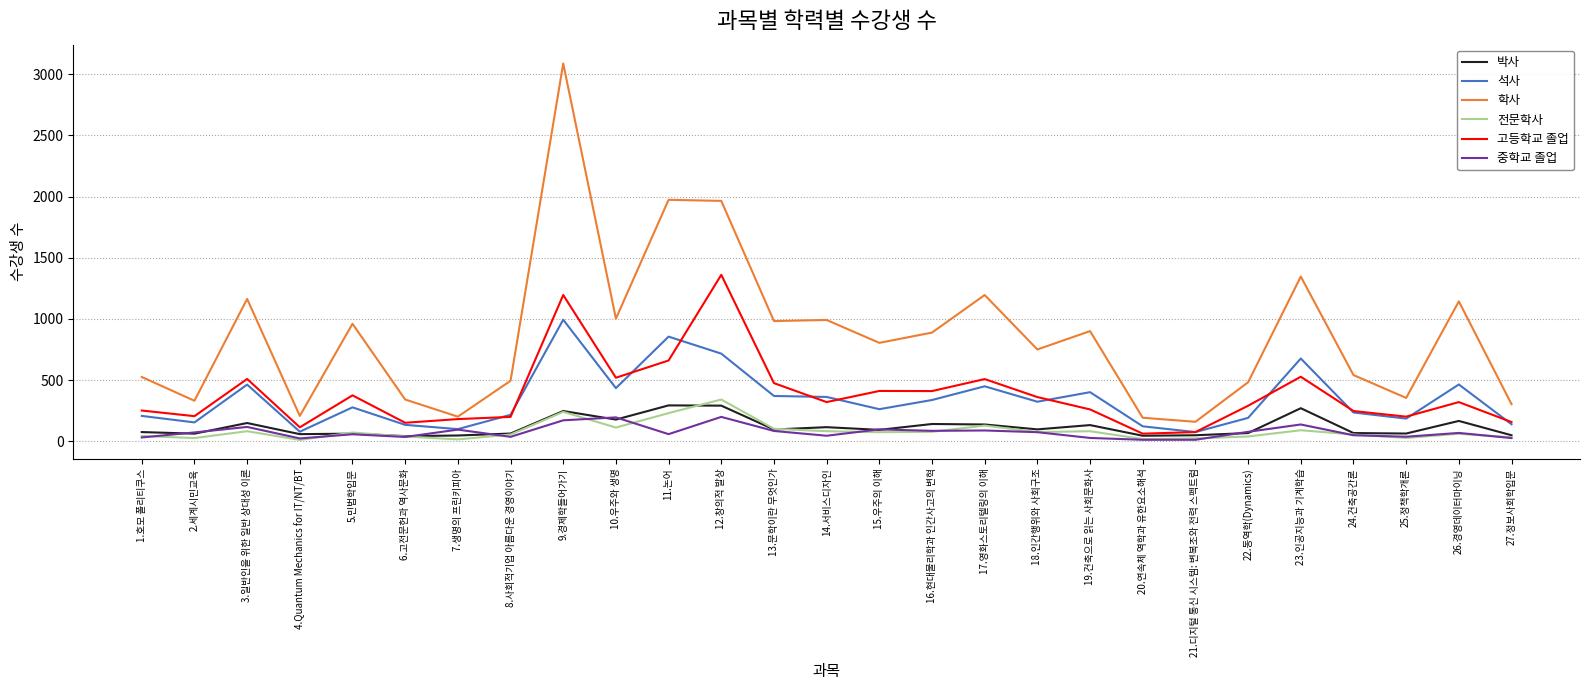

The value of 석사 at 12.창의적 발상 is 716. True or false?

True